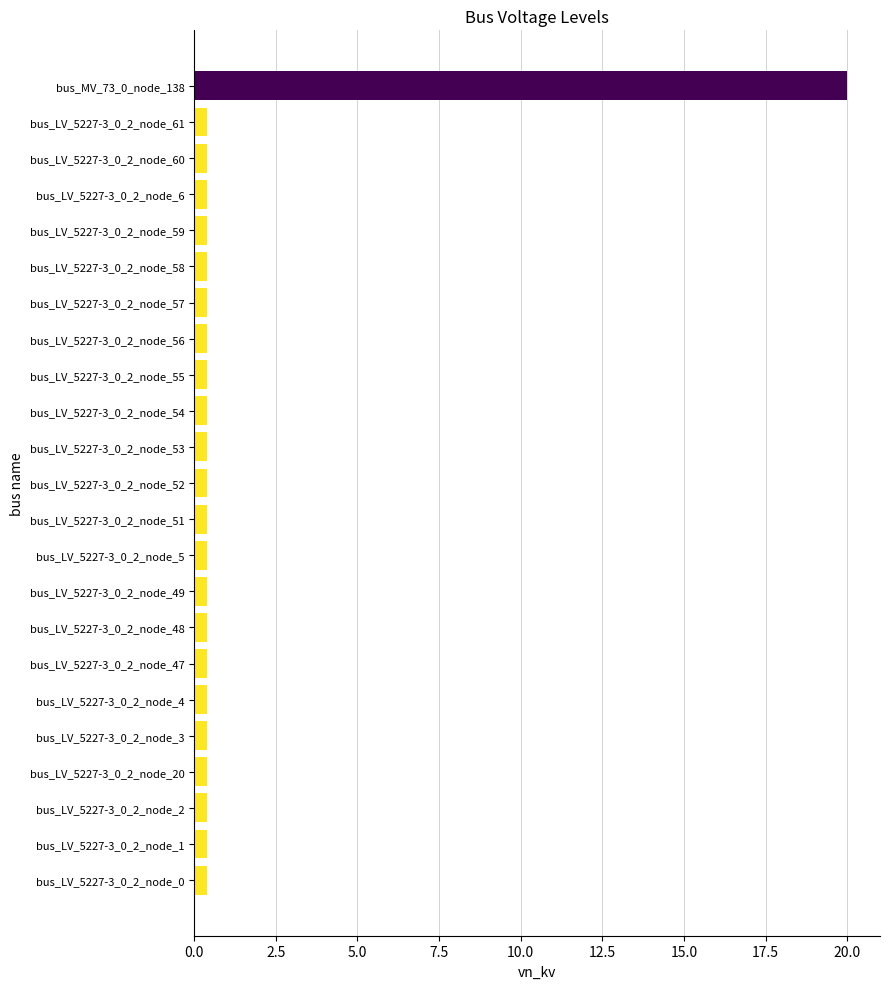

Does the chart contain any negative values?

No